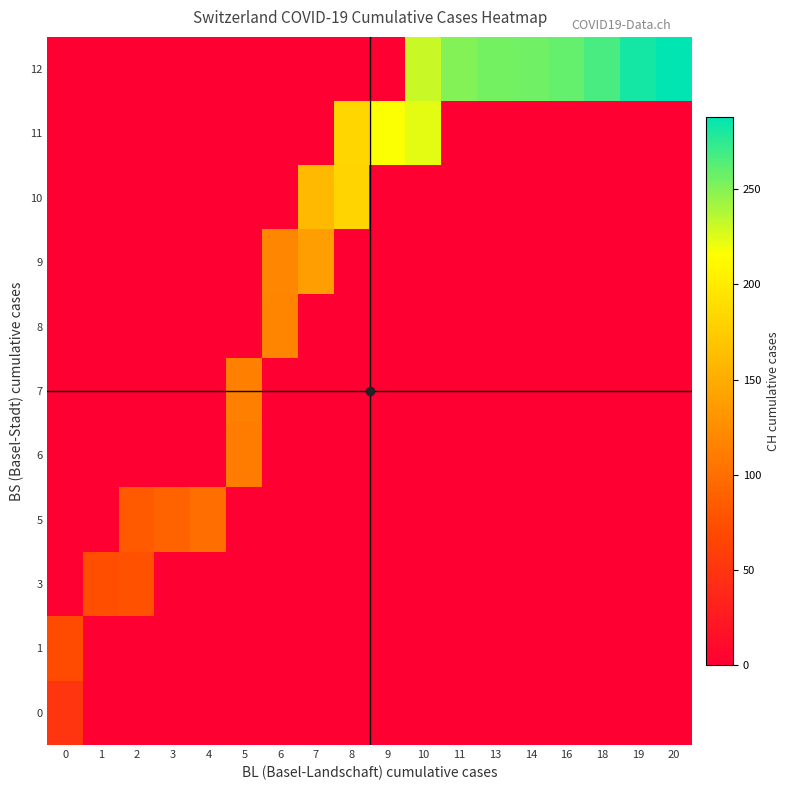

At how many categories does at least one series exceed 61?

18